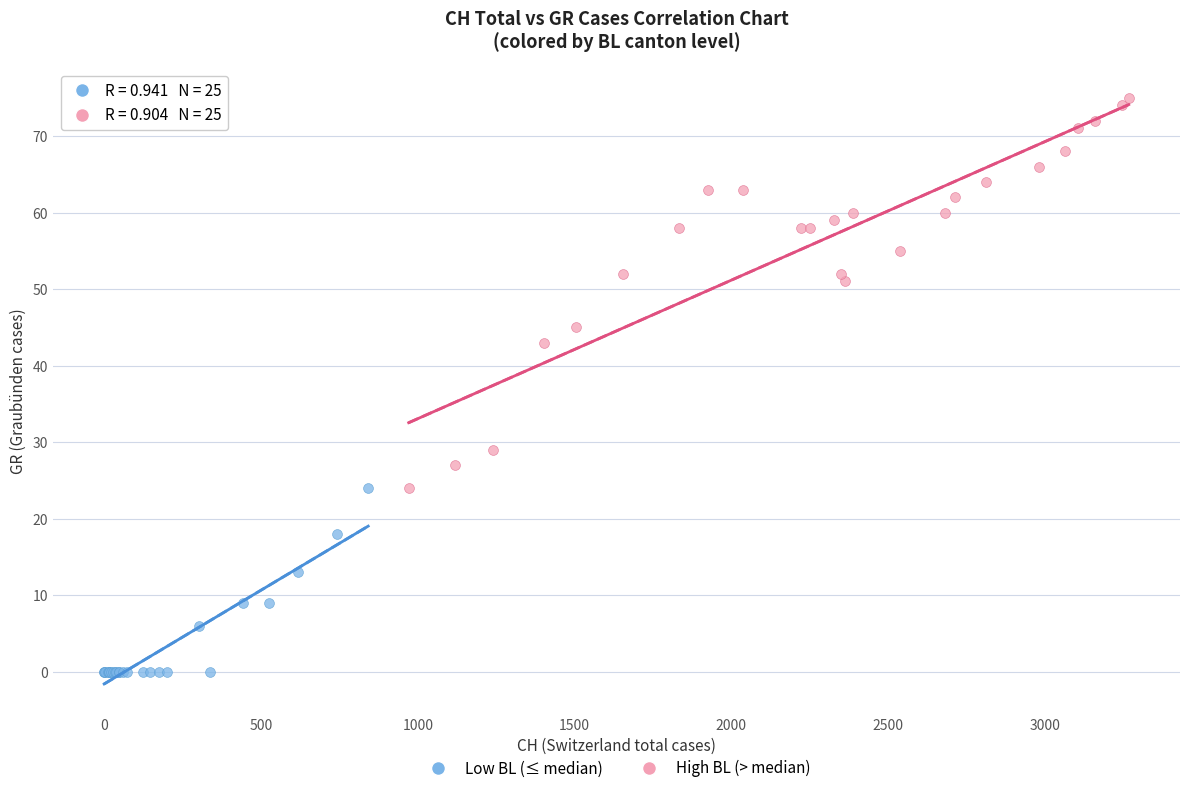

Which series has the largest Y range (max minus min)?

High BL (> median)